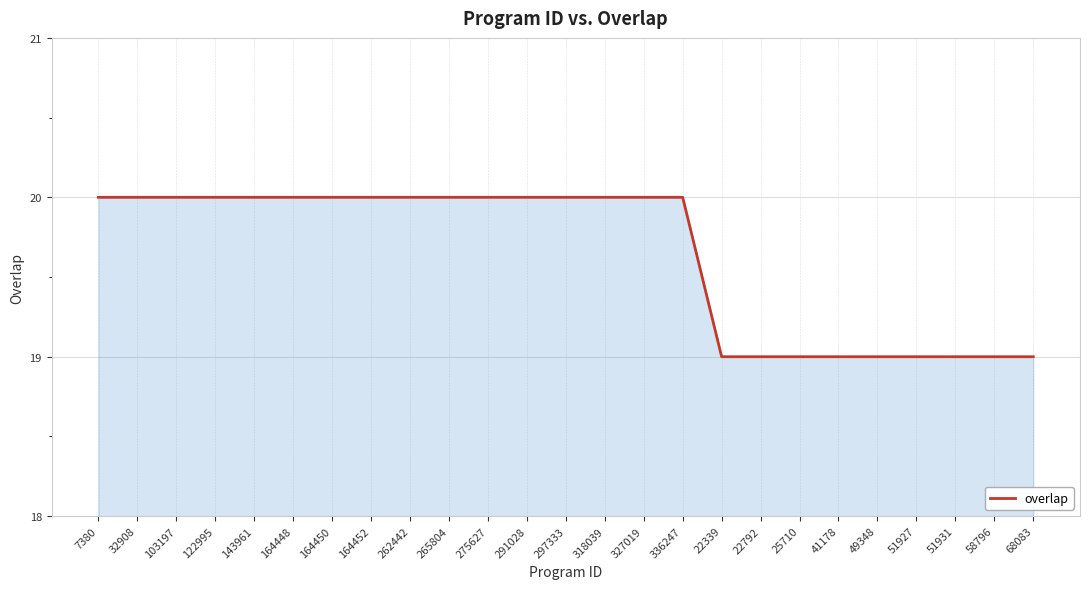

What is the smallest value displayed?

19